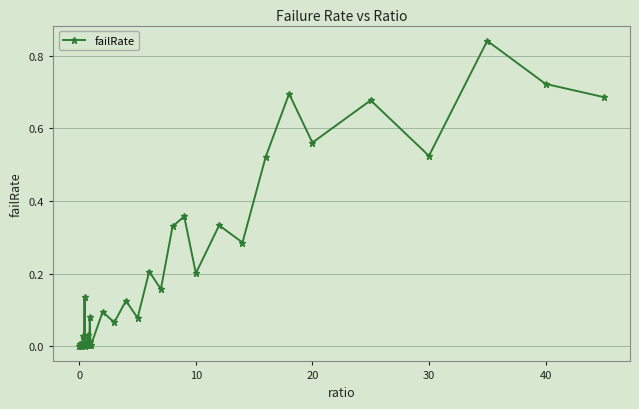

True or false: there are more than 2 points higher than both neighbors.

True